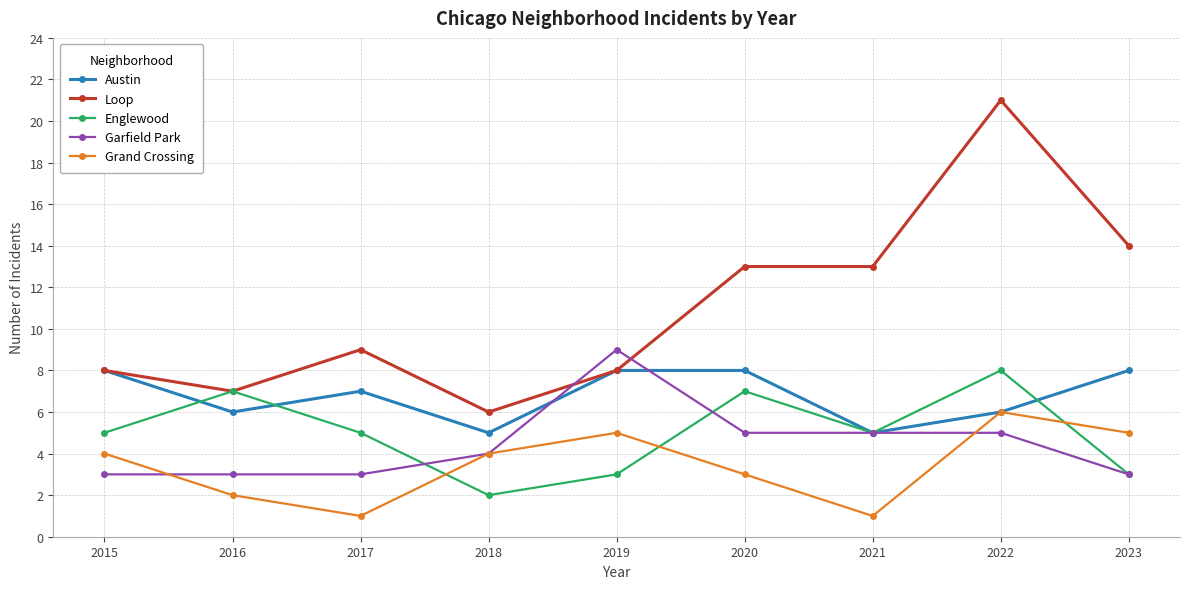

What is the value of the Englewood point at the 5th from the left?

3